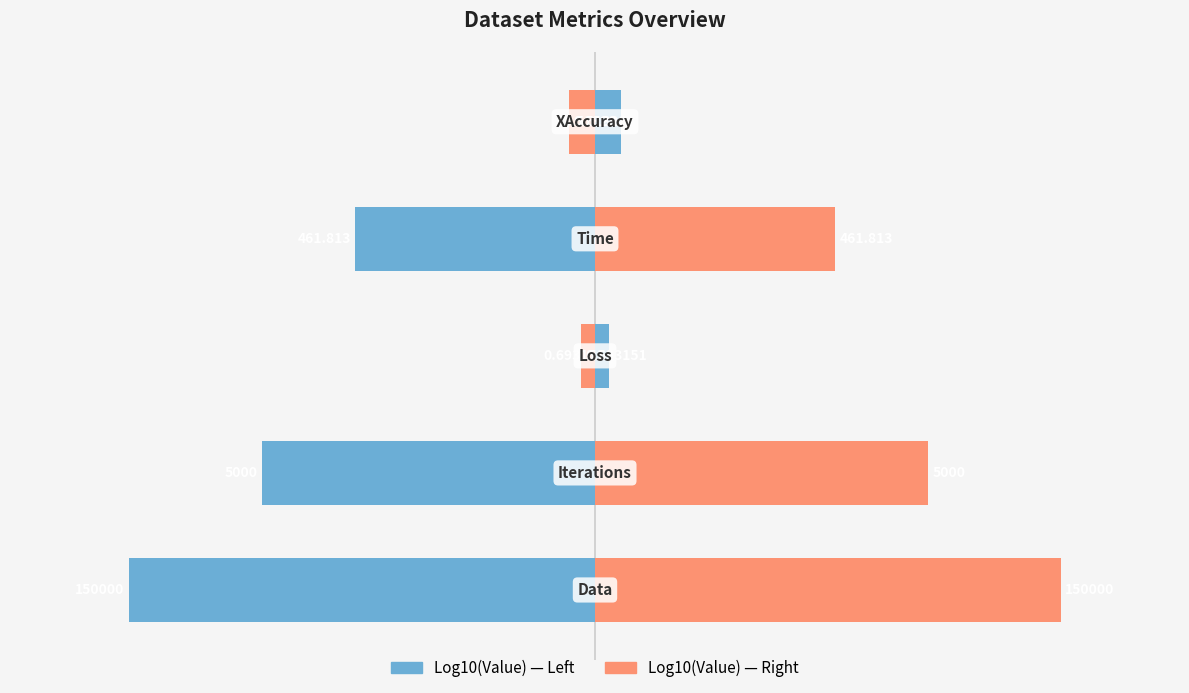

What is the value of the Log10(Value) — Right bar at the 4th from the left?

2.7